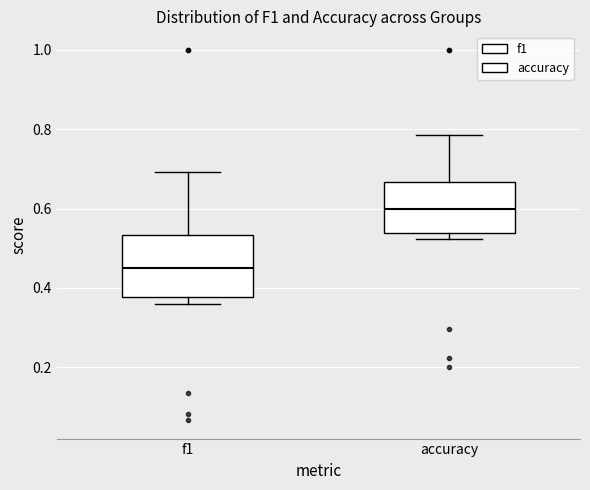

Reading left to right, transcribe this box plot: for each box, give where its median line is, the range the box spans, and where its two whiskers end, as read against the y-axis. The values are not printed on the chart, so give them approximately, as read against the axis.

f1: median 0.46, box 0.38 to 0.54, whiskers 0.36 to 0.70
accuracy: median 0.60, box 0.54 to 0.66, whiskers 0.52 to 0.78